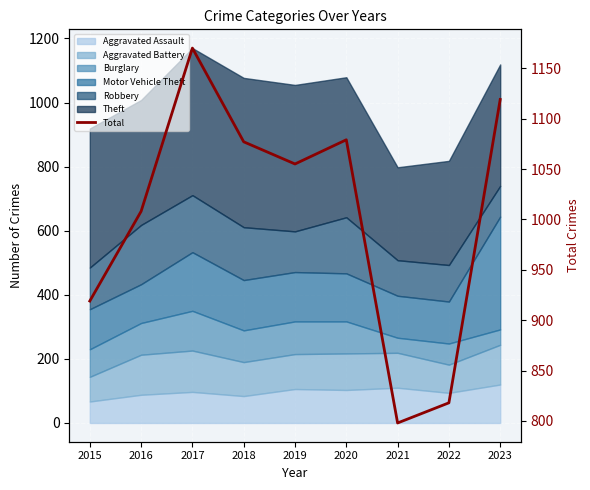

What is the value of the 5th point from the left?

1055